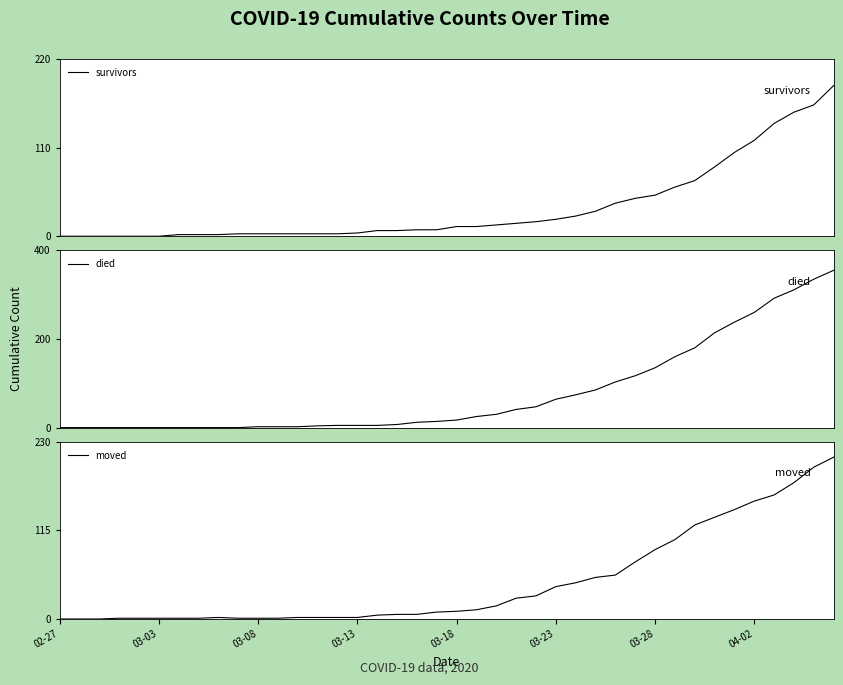

How many interior local peaks does the moved series have?

1